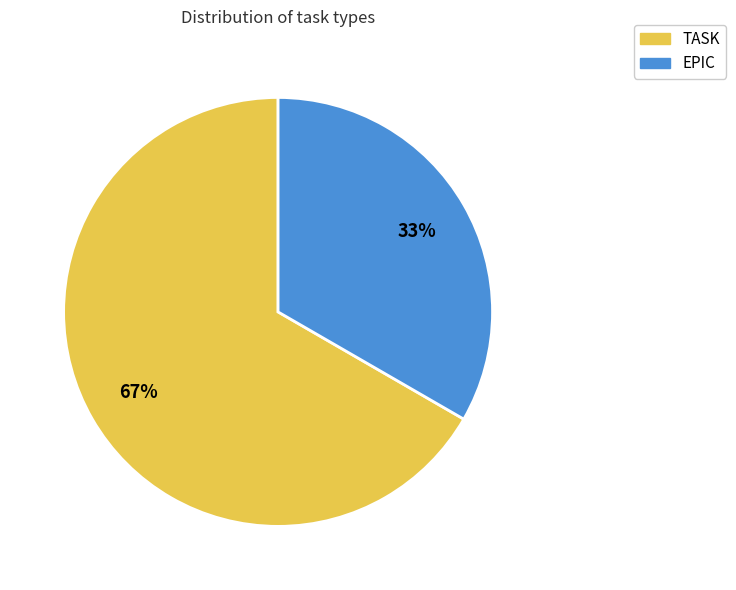

Approximately how many times larger is the value at TASK compared to EPIC?

2.0